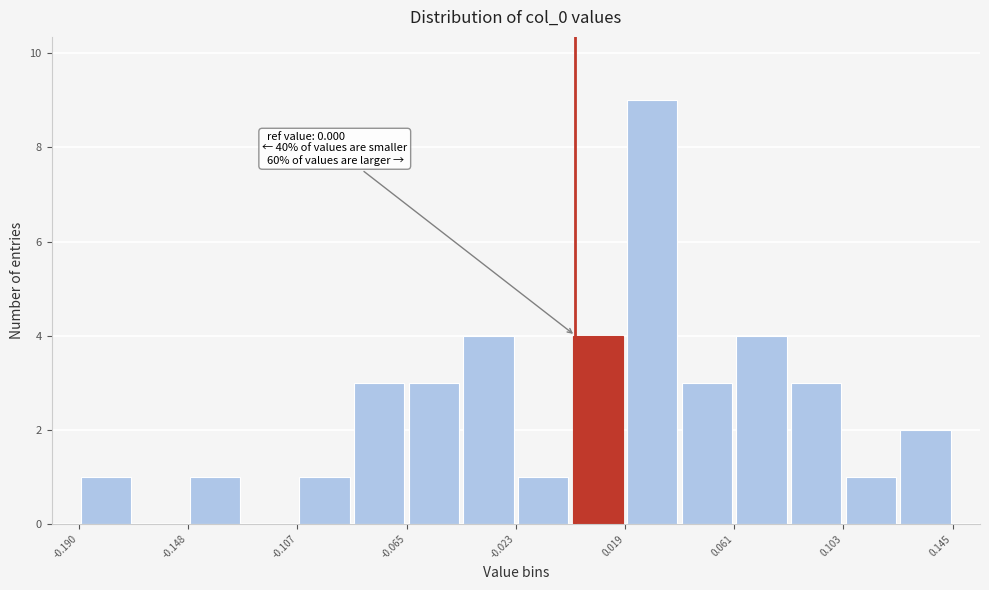

Over which range of the x-axis is the bar tallest?

0.020 to 0.040